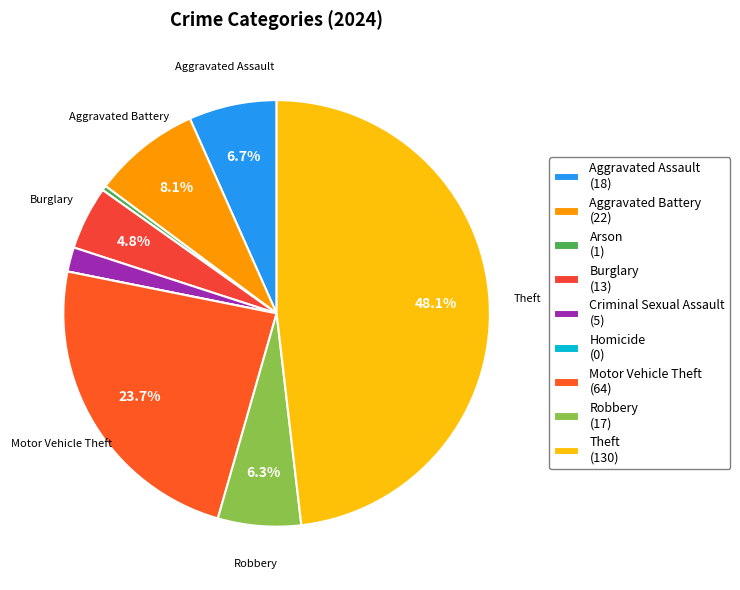

Count the number of slices in the pie.

9